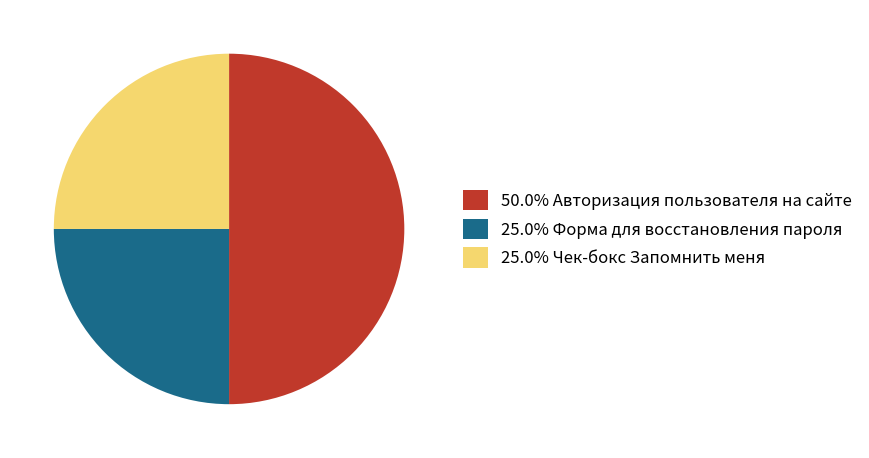

How many segments does this pie chart have?

3